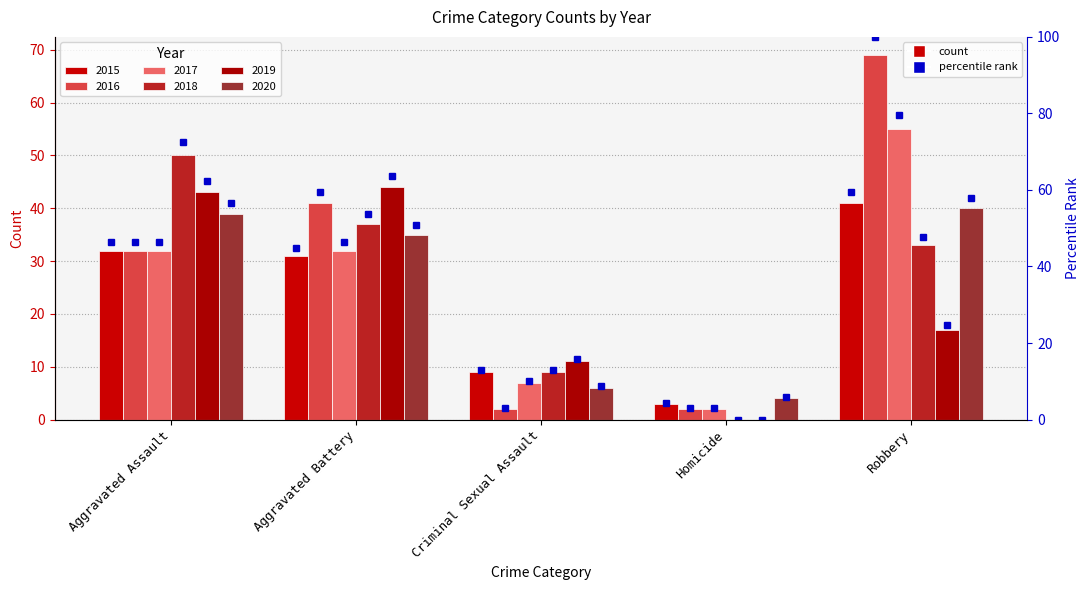

What is the difference between the maximum and minimum values in the 2019 series?

44